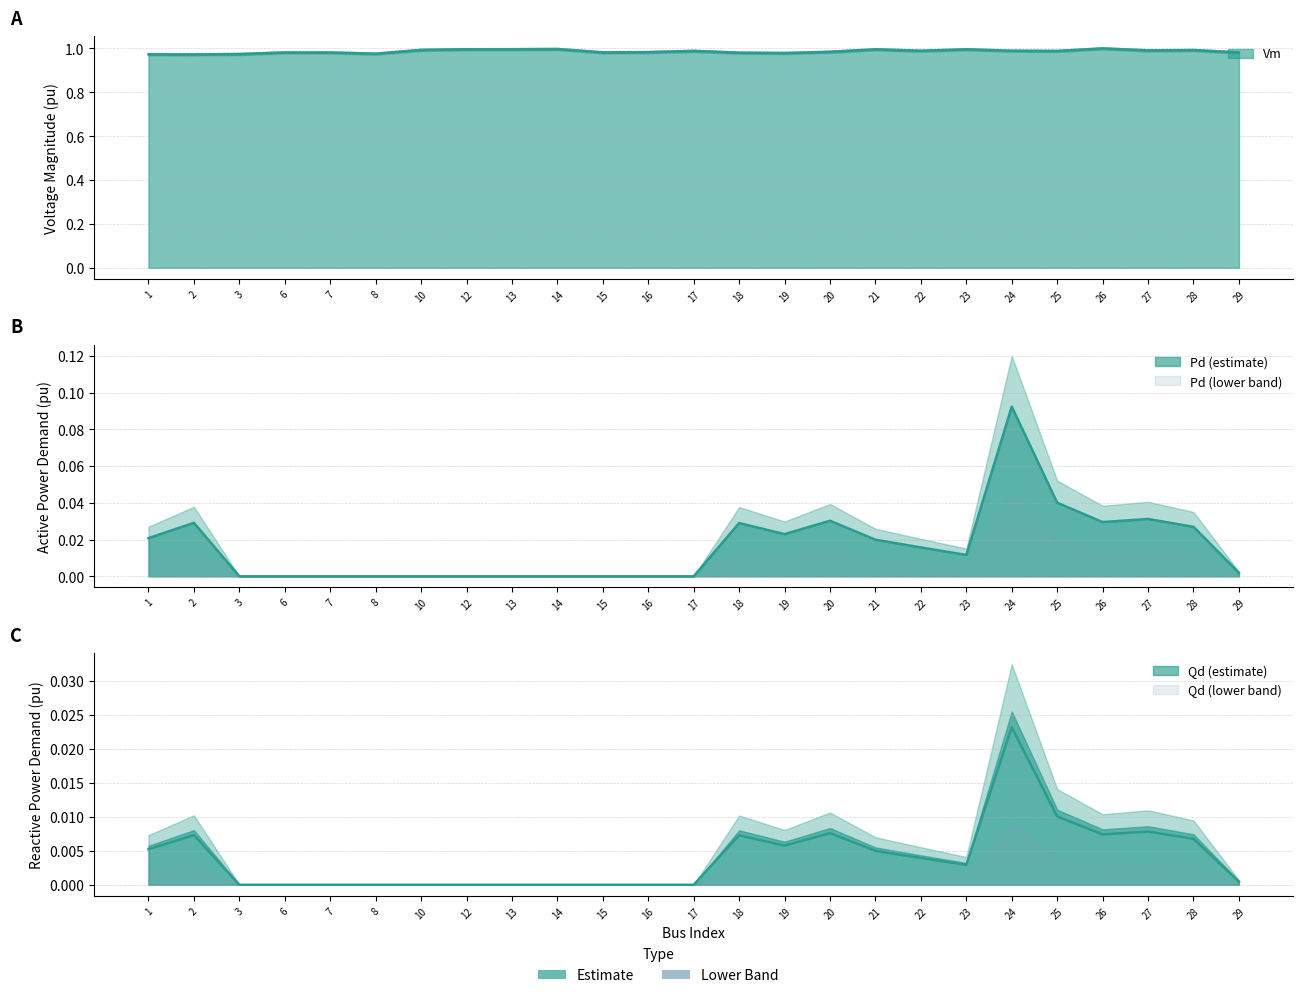

Which category has the lowest value in the Qd series?

3